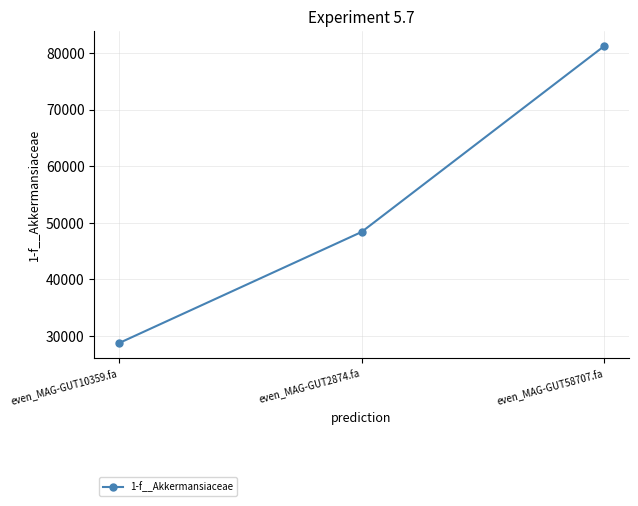

What is the label of the 2nd point from the right?

even_MAG-GUT2874.fa